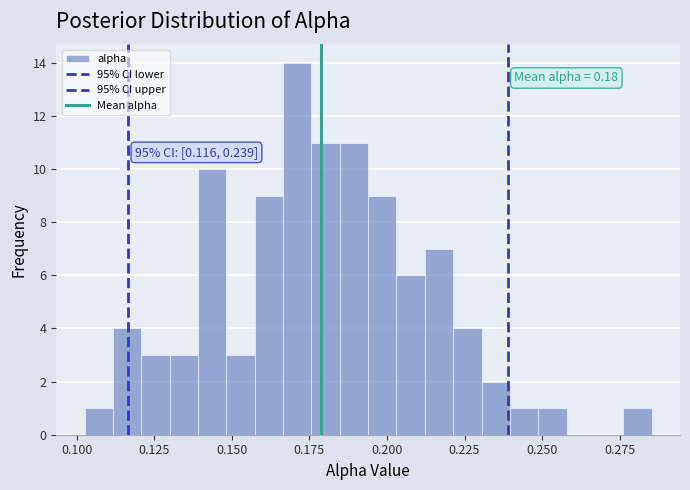

Around what value on the x-axis is the tallest bar? Give the approximate position of its centre, as read against the axis.

0.170